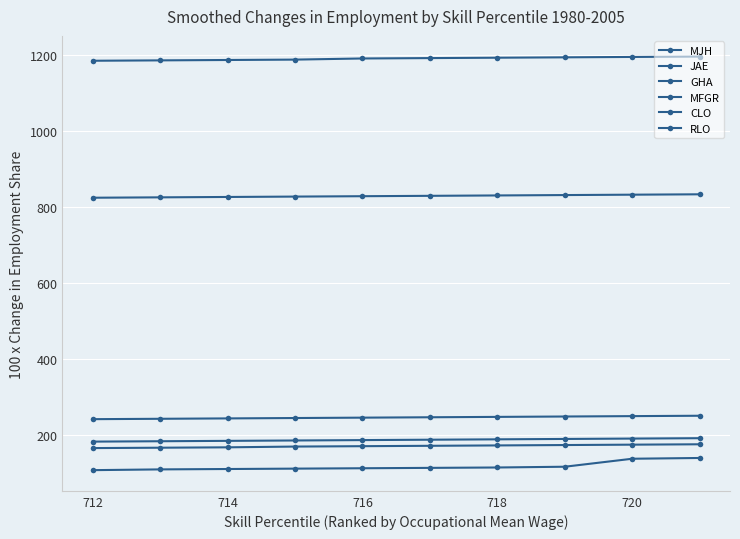

True or false: JAE and CLO cross at least once.

False